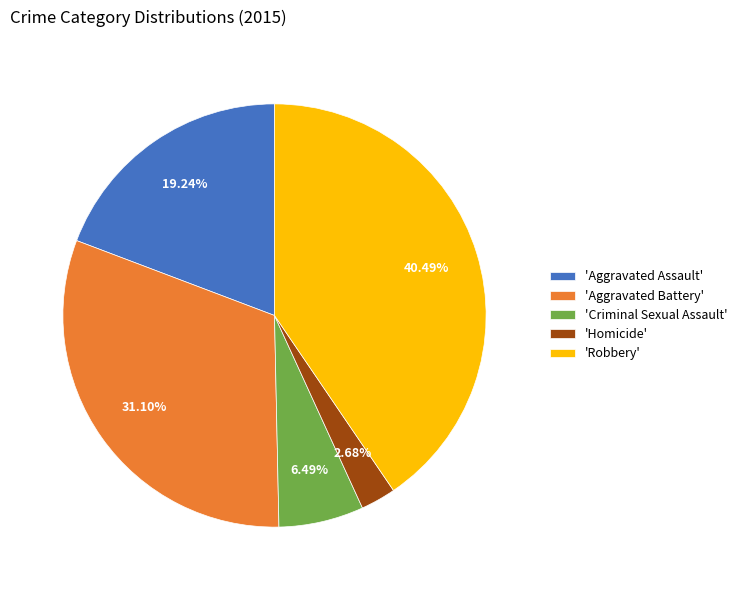

What is the ratio of the value at 'Criminal Sexual Assault' to the value at 'Aggravated Assault'?

0.3